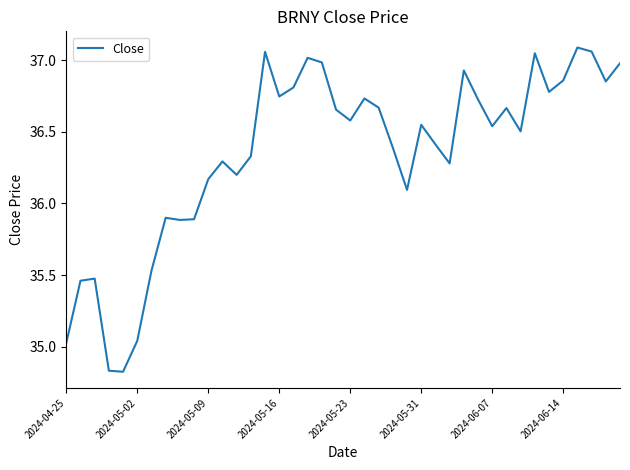

What is the difference between the maximum and minimum values?

2.3